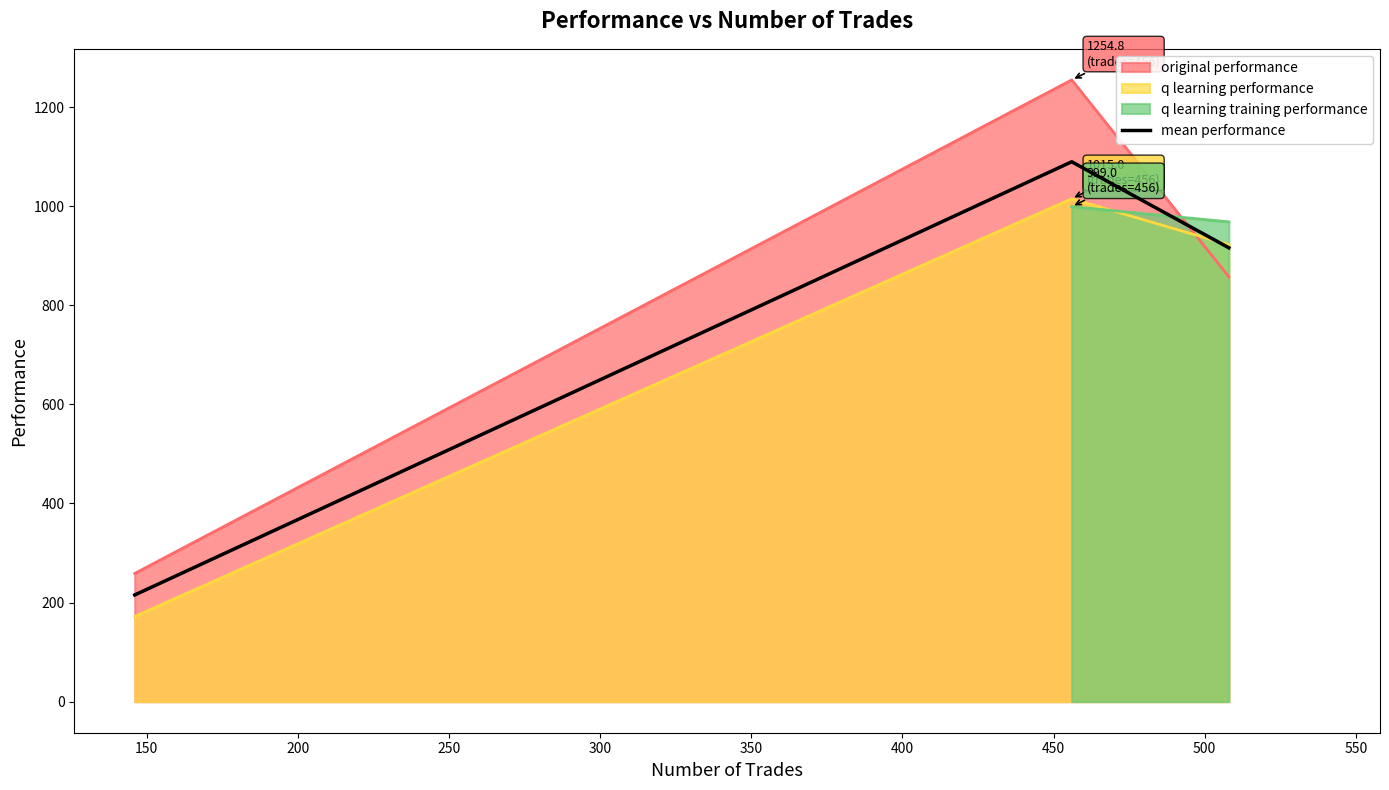

What is the highest value of the q learning performance series?

1015.0